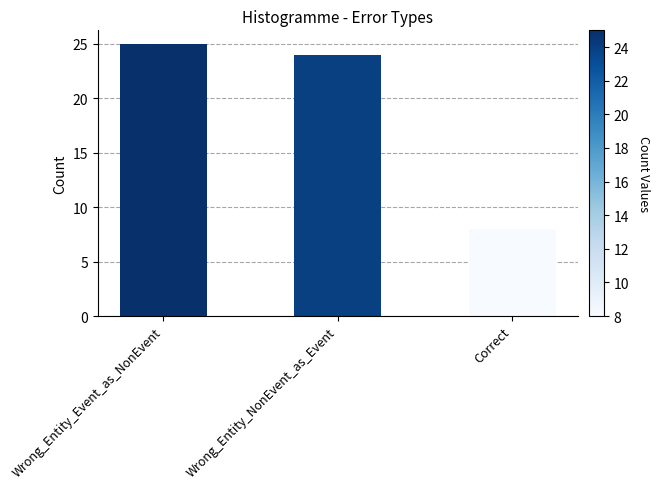

What is the label of the 1st bar from the left?

Wrong_Entity_Event_as_NonEvent